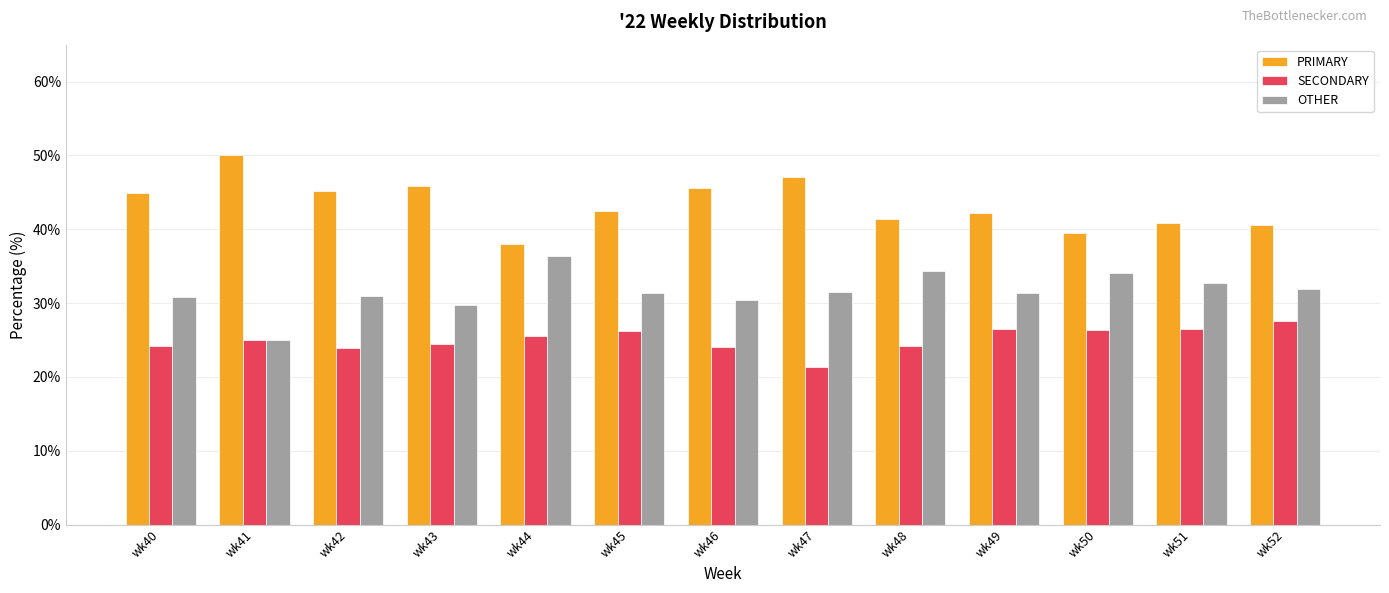

Rank the series at wk46 from highest to lowest value.

PRIMARY, OTHER, SECONDARY